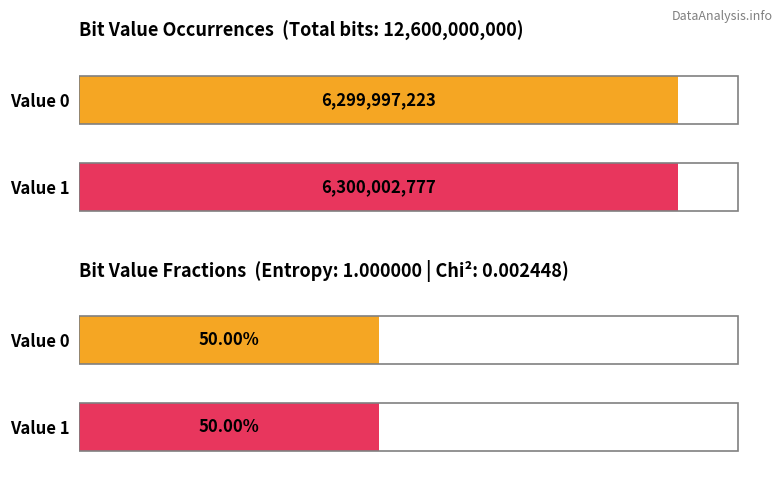

What is the average value of the Occurrences series?

6300000000.0